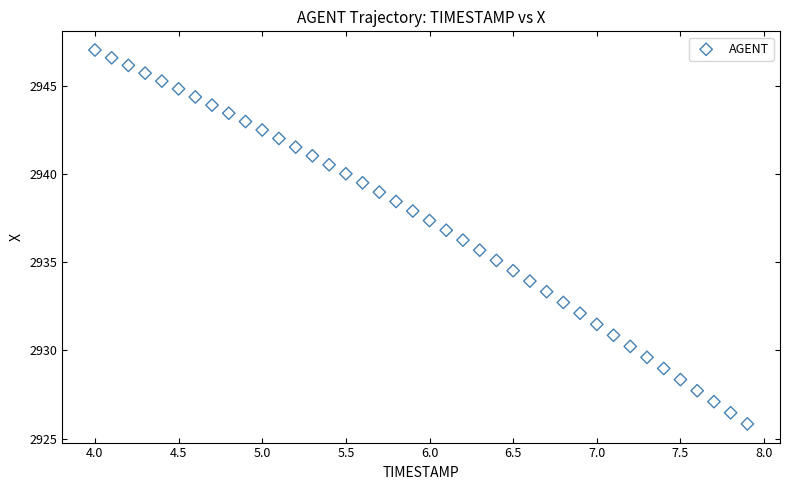

What is the range of X values (max minus min)?

3.9